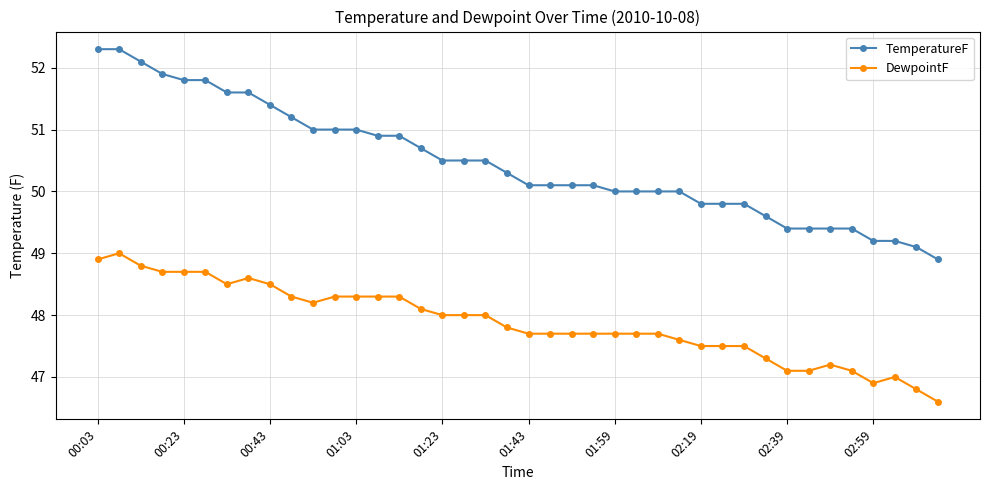

List the series in order of their overall mean, highest first.

TemperatureF, DewpointF